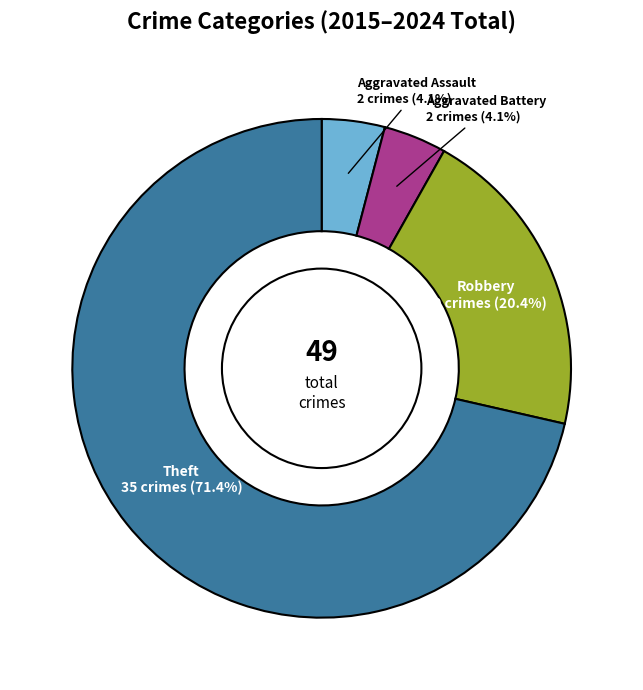

Is there a majority slice in this chart?

Yes